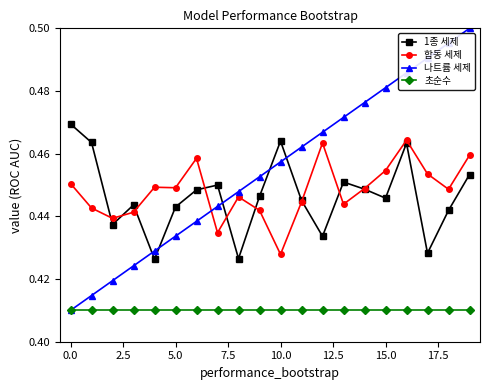

Count the 나트륨 세제 values in the range 0 to 1.

20